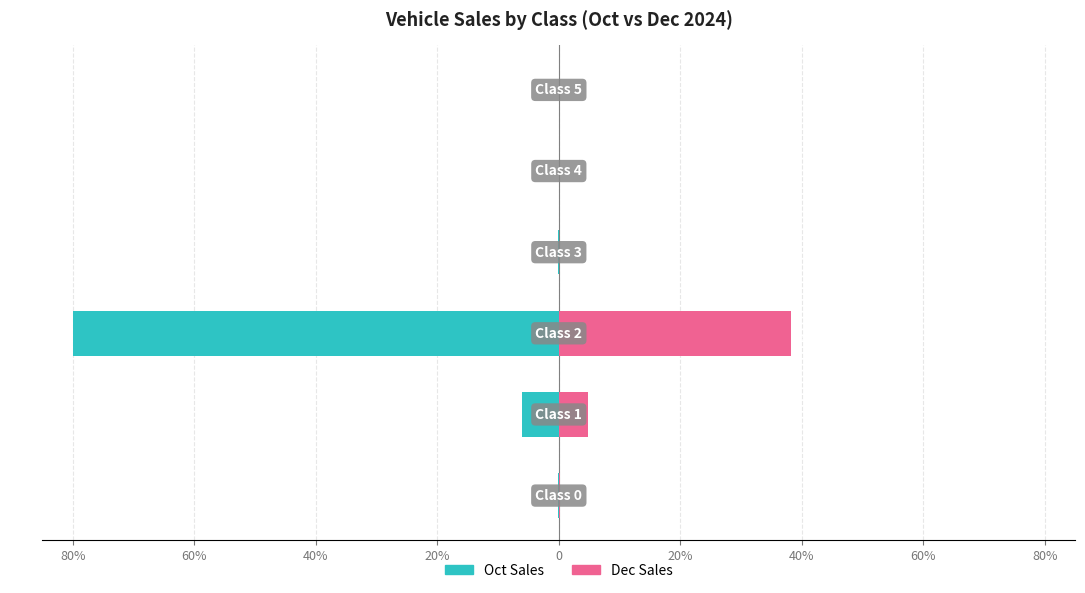

Rank the series at 20% from highest to lowest value.

Dec Sales, Oct Sales